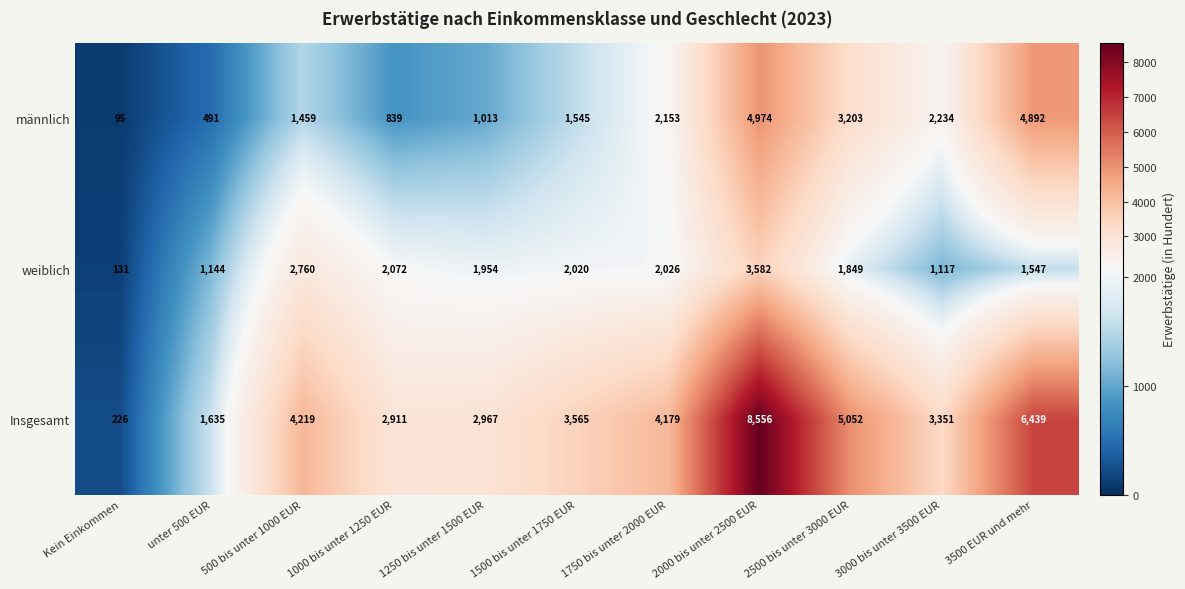

At which category is the sum across all series the highest?

2000 bis unter 2500 EUR